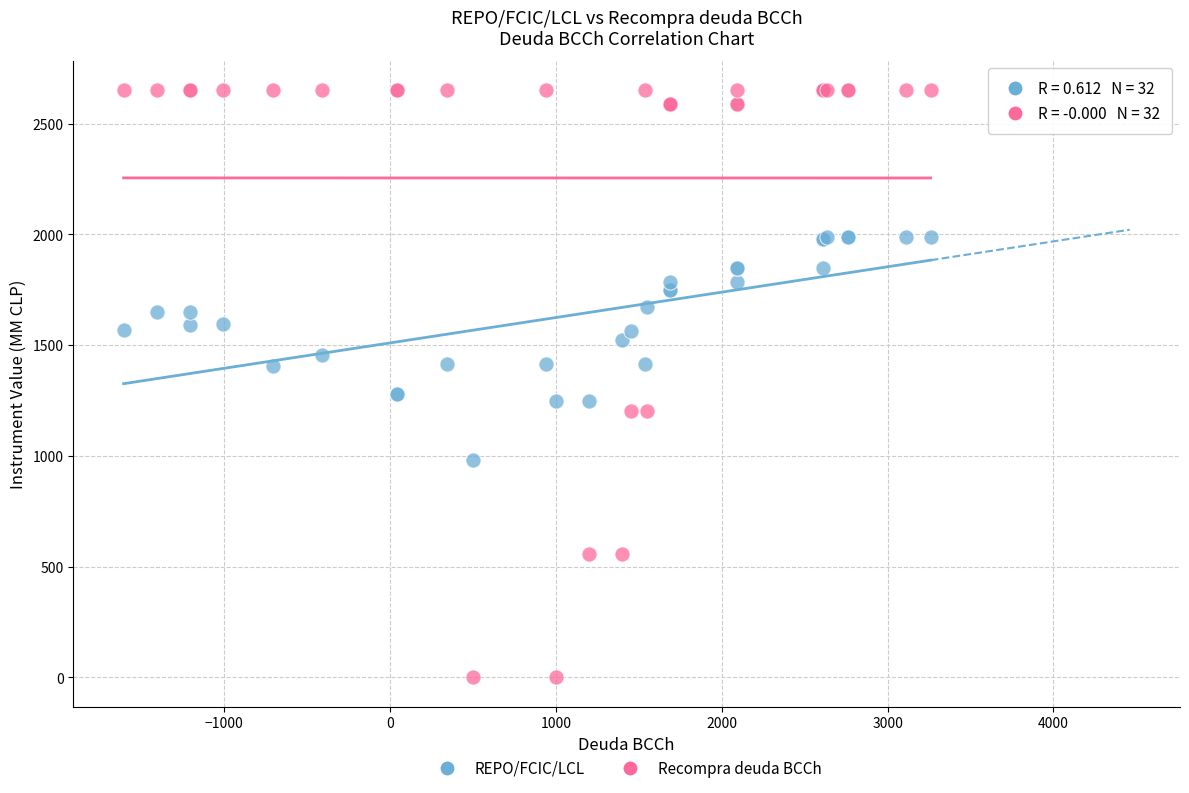

Which series has the widest spread of Y values?

Recompra deuda BCCh